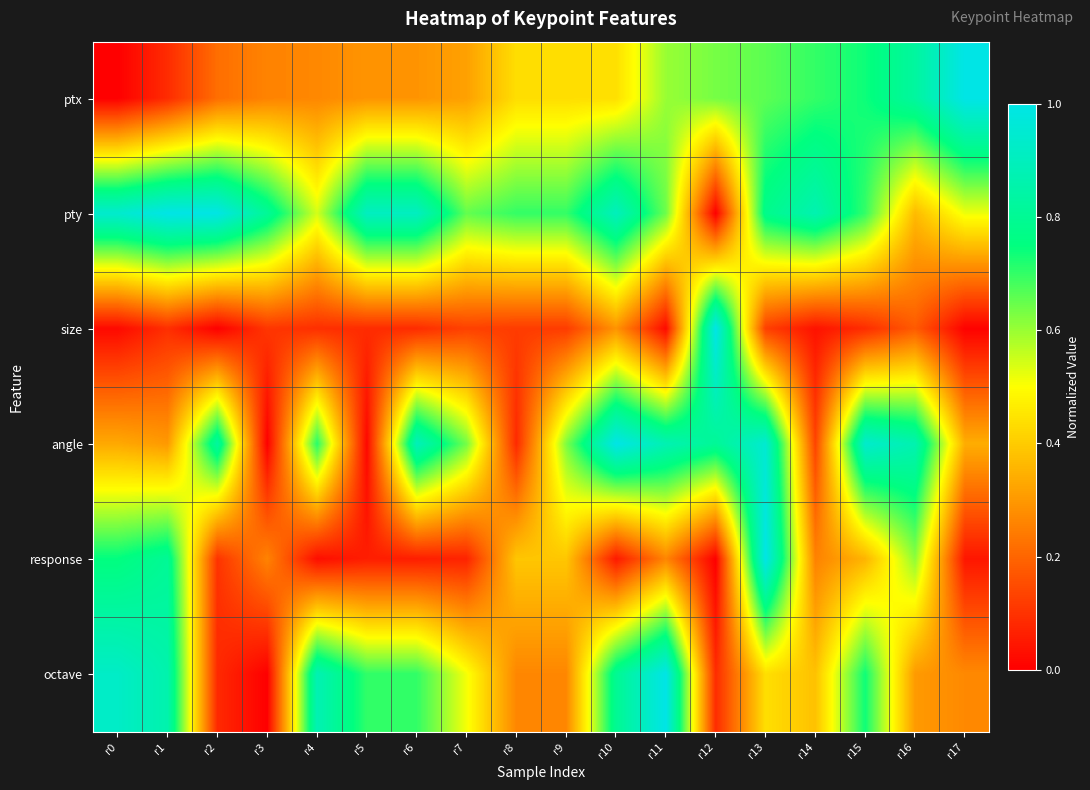

Which category has the highest value across all series?

r17